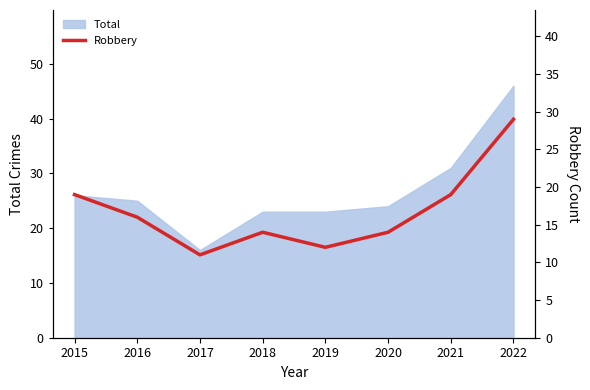

At which category does the data reach its first local peak?

2018